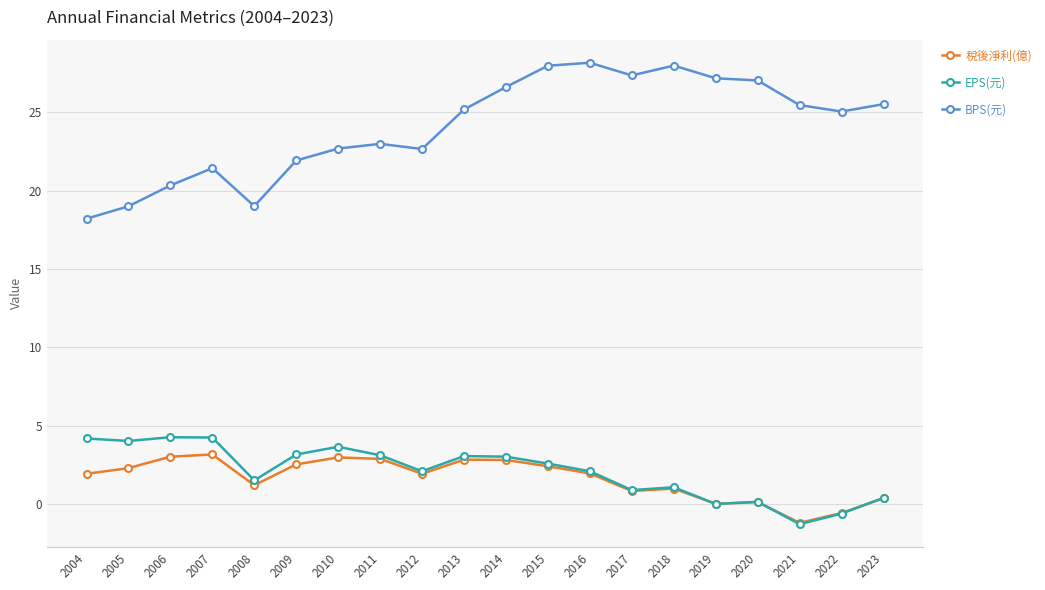

True or false: EPS(元) and BPS(元) cross at least once.

False